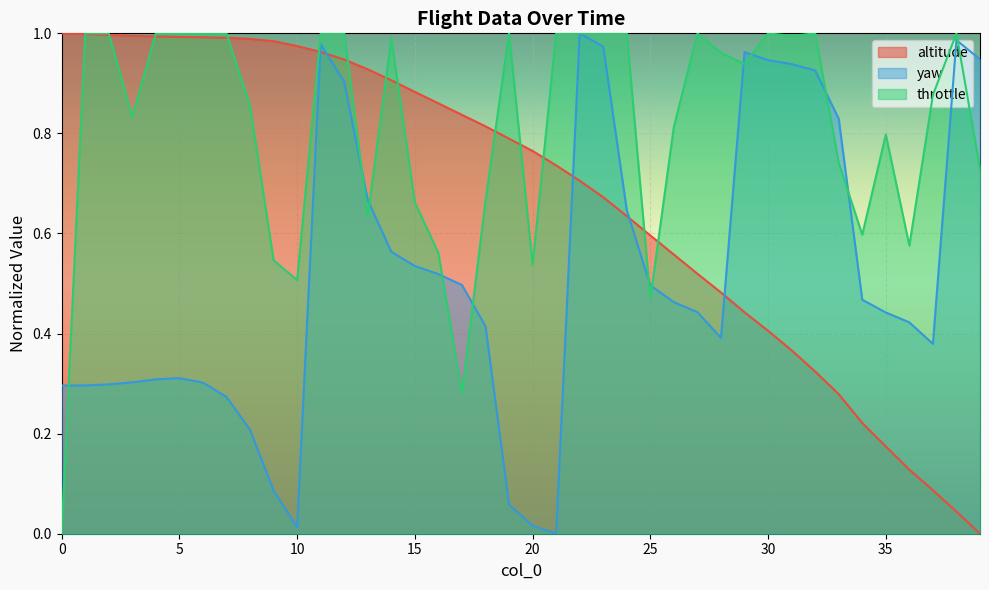

What is the difference between the yaw values at 18 and 7?

0.1